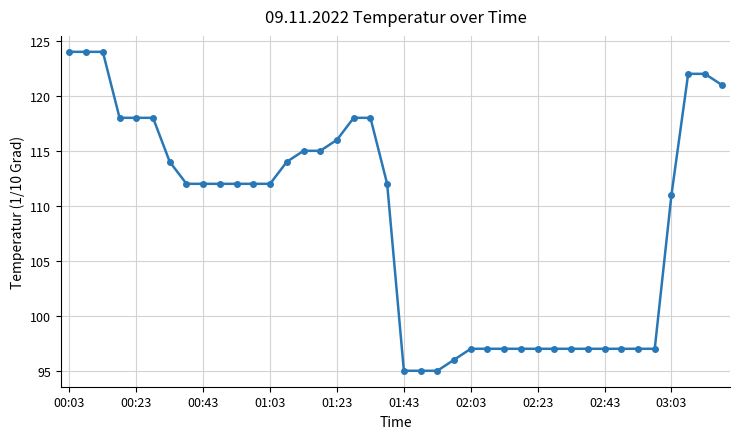

What is the difference between the maximum and minimum values?

29